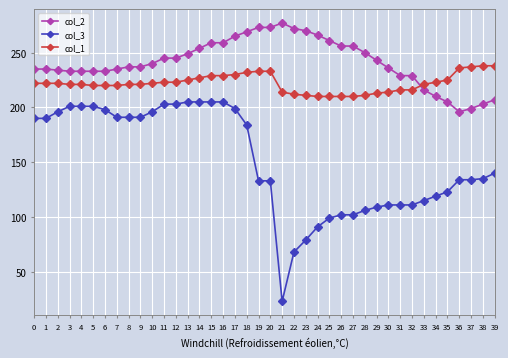

Which category has the highest value in the col_2 series?

21